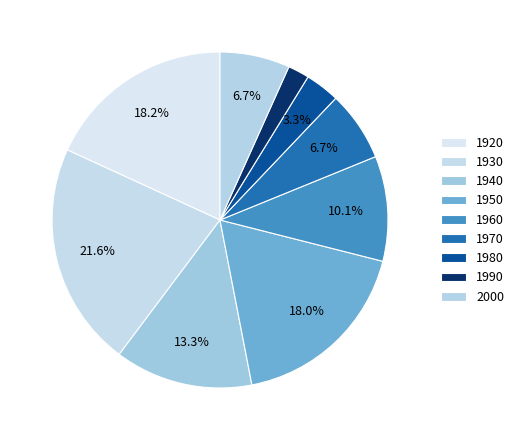

How many segments does this pie chart have?

9